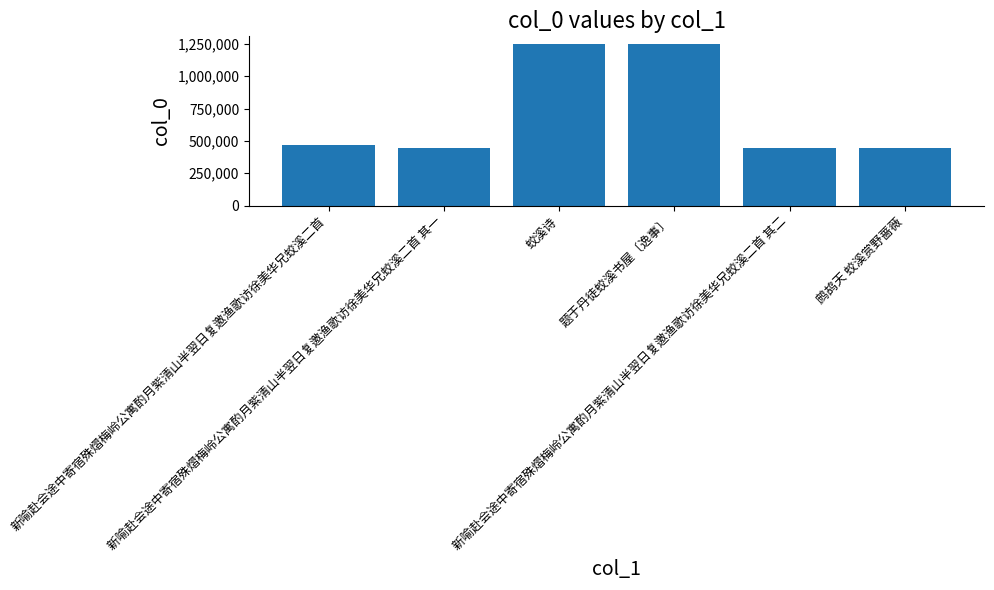

What value does the data have at 新喻赴会途中寄宿殊熠梅岭公寓酌月紫清山半翌日复邀渔歌访徐美华兄蛟溪二首 其一?

445501